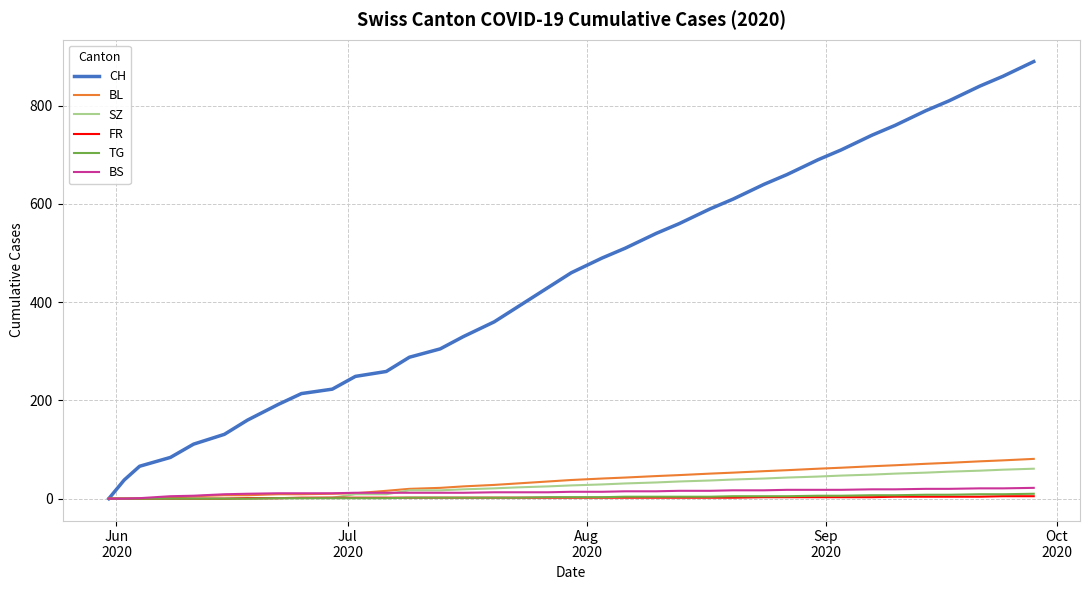

Which series has the largest total across all categories?

CH